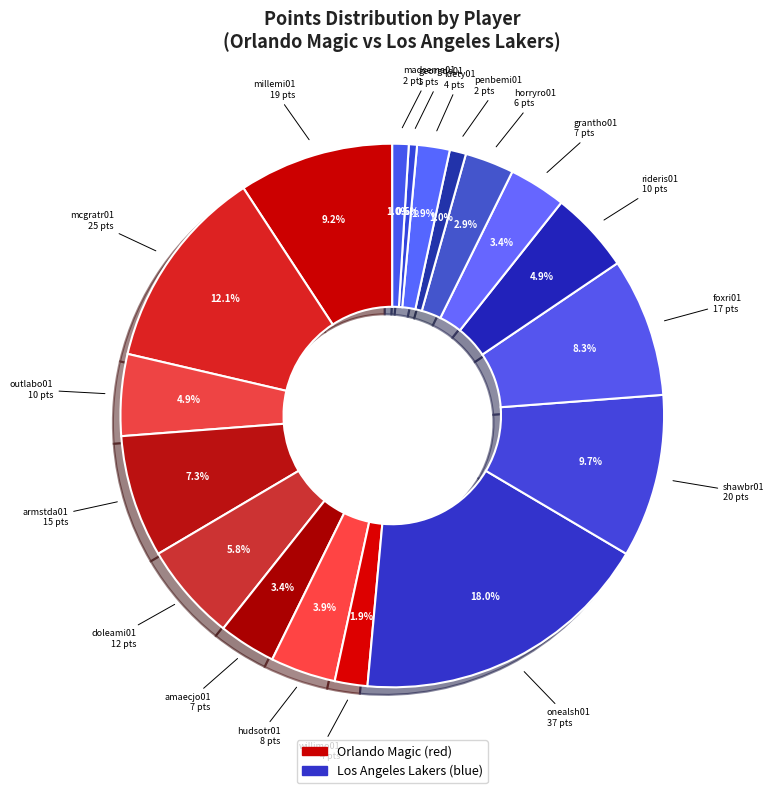

Which category has the biggest portion of the pie?

onealsh01